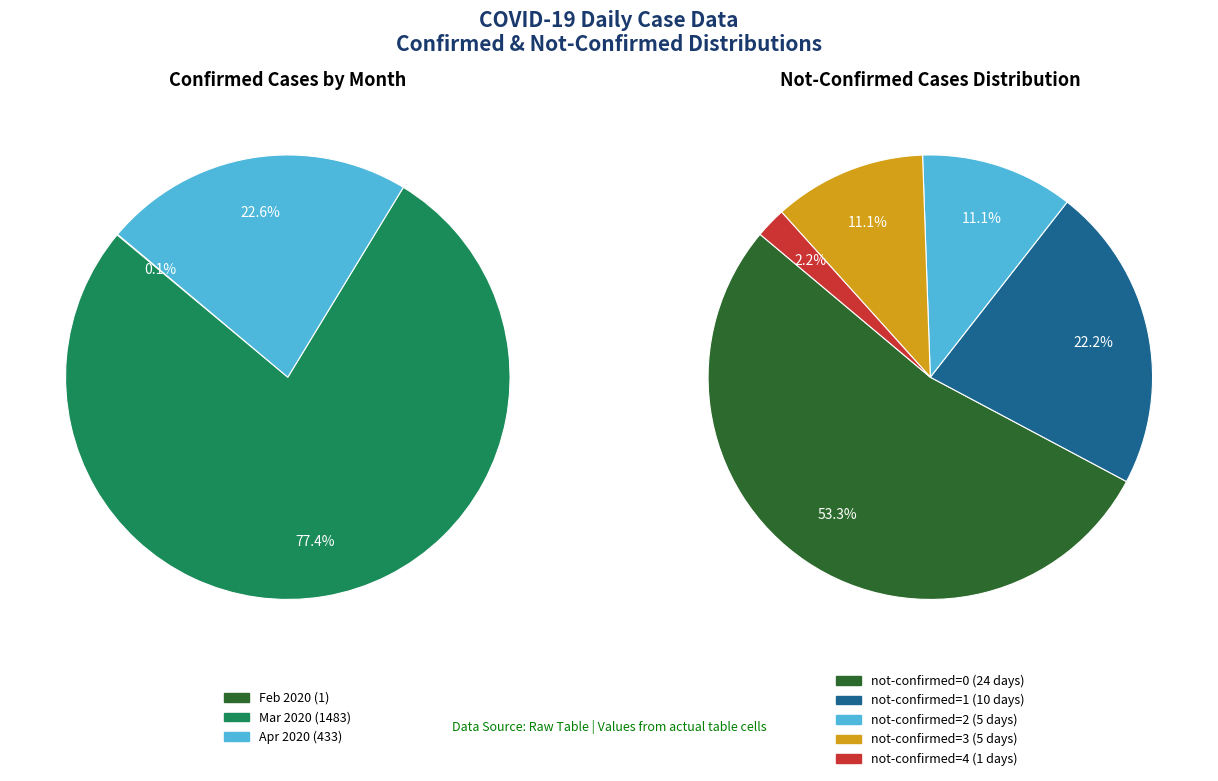

Combined, do 7 and 2 account for over 50%?

No